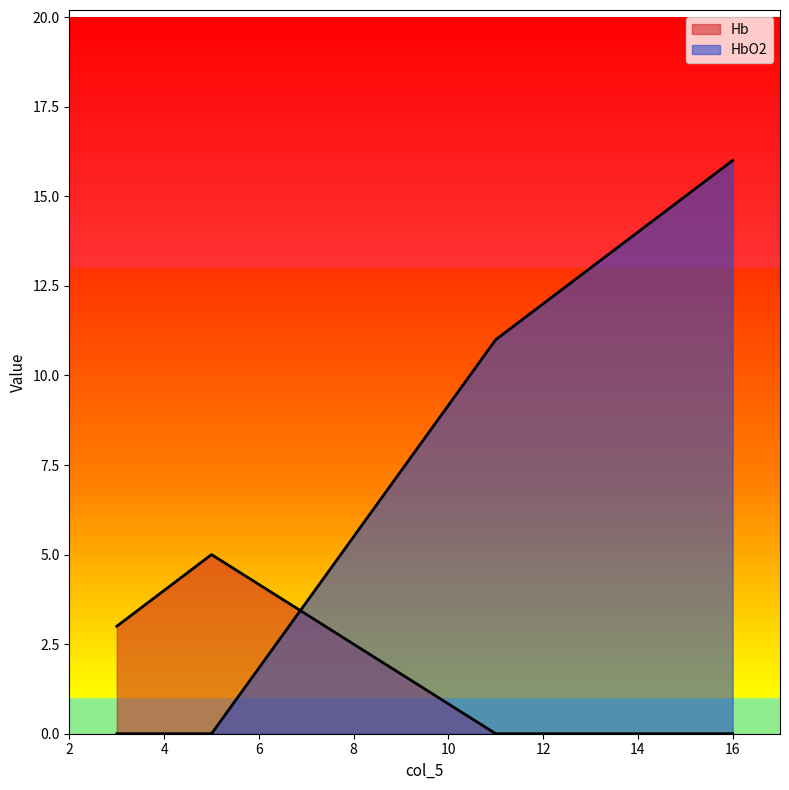

At which category is the sum across all series the highest?

16